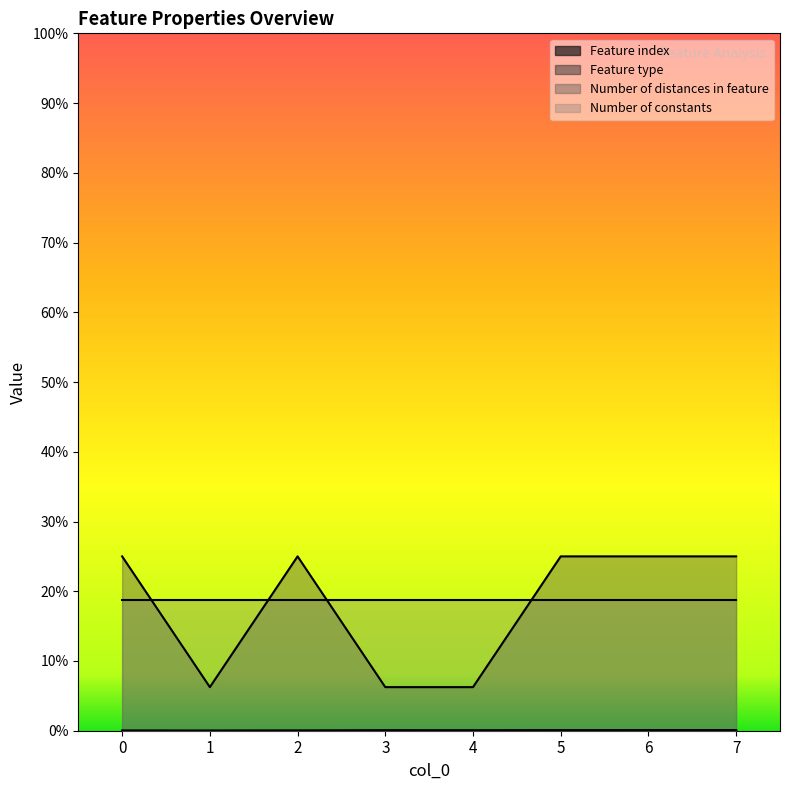

Does the chart display data point markers on the line(s)?

No